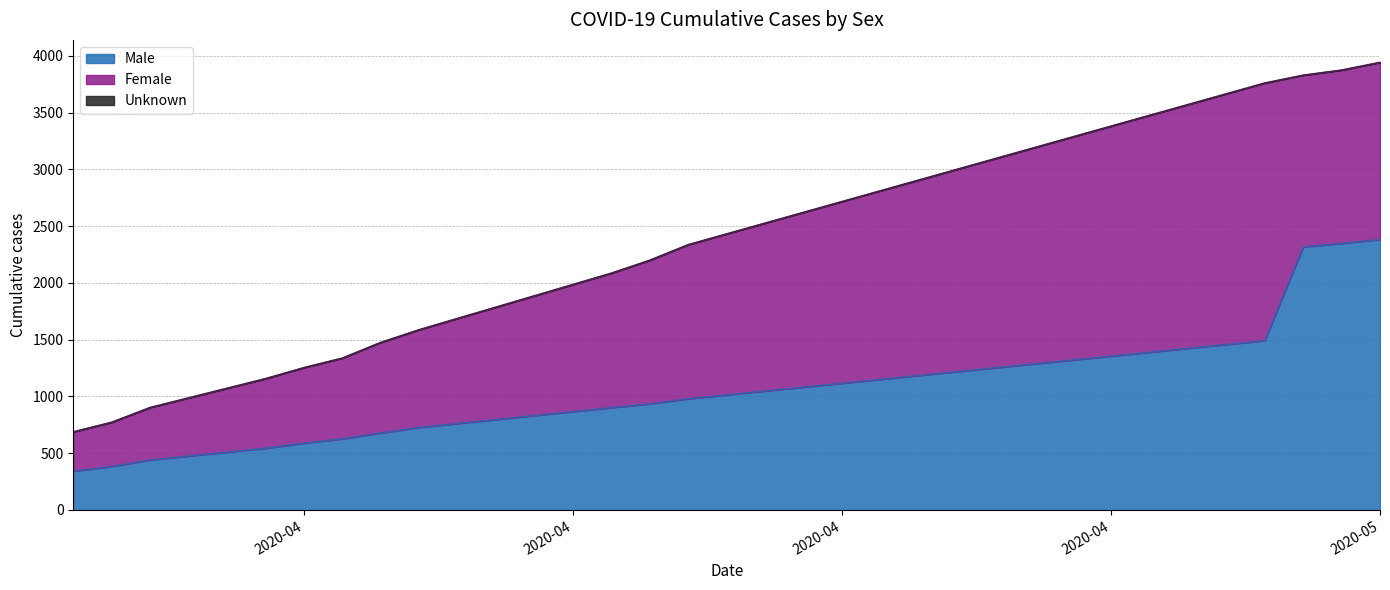

Rank the series at 2020-05-03 from highest to lowest value.

Male, Female, Unknown